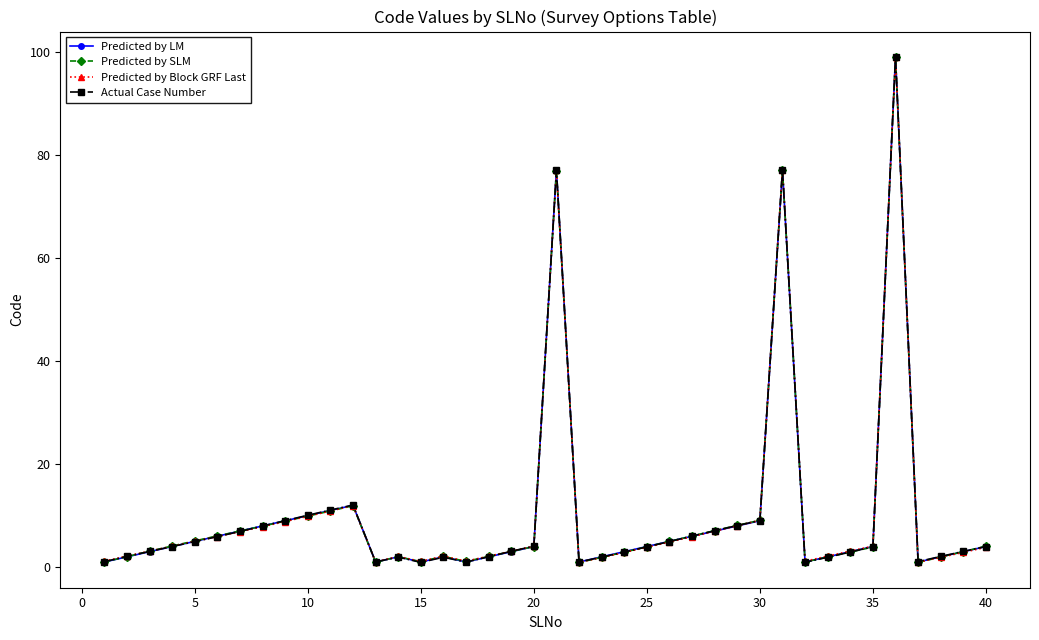

How many intersections are there between Predicted by SLM and Actual Case Number?

7